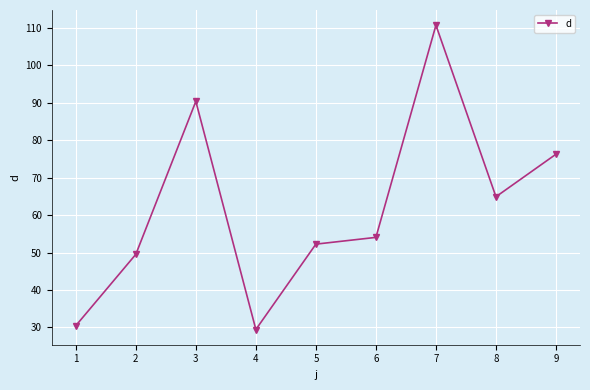

Reading right to left, transcribe all the data shown in this chart.

76.2	64.9	110.7	54.0	52.2	29.5	90.3	49.5	30.5